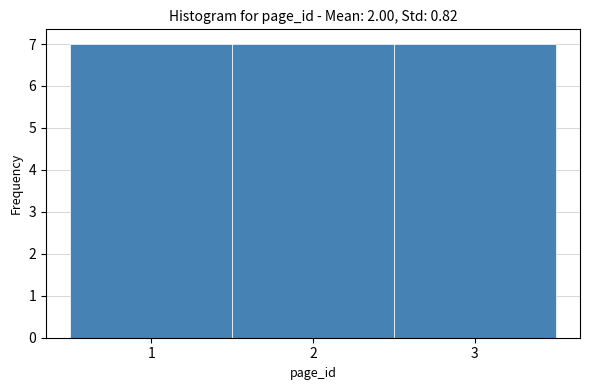

What is the height of the bar covering 0.5 to 1.5 on the x-axis? The values are not printed on the chart, so give them approximately, as read against the axis.

7